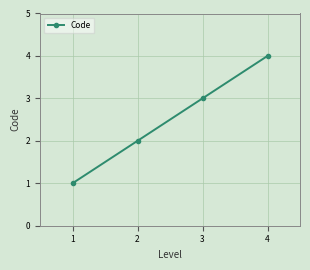

Is it true that the value at 3 is 7?

False